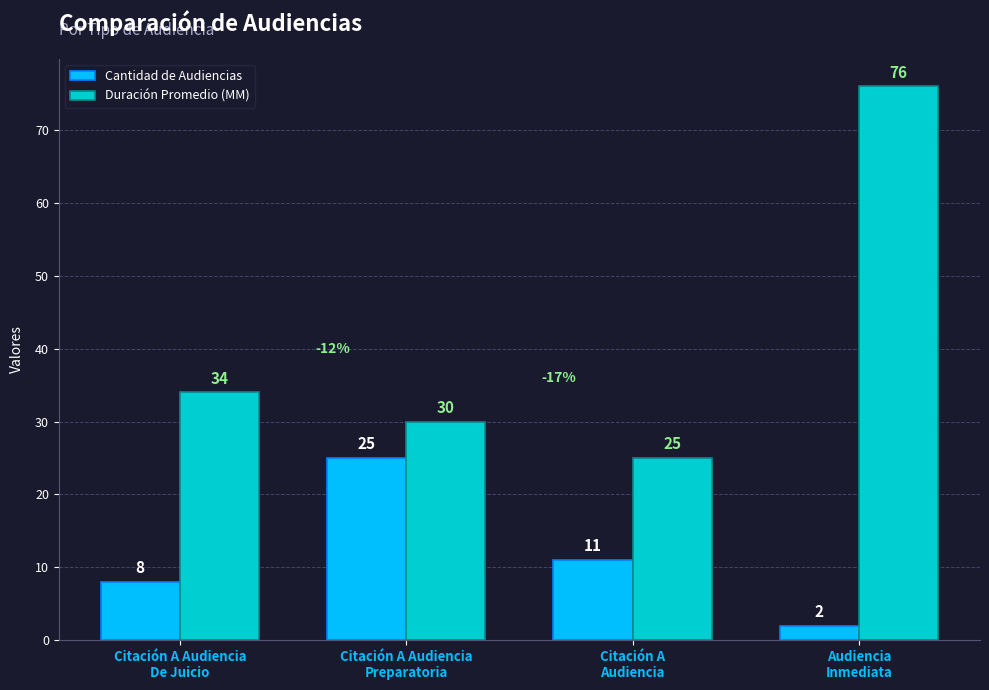

Reading left to right, transcribe all the data shown in this chart.

Cantidad de Audiencias: Citación A Audiencia
De Juicio=8	Citación A Audiencia
Preparatoria=25	Citación A
Audiencia=11	Audiencia
Inmediata=2
Duración Promedio (MM): Citación A Audiencia
De Juicio=34	Citación A Audiencia
Preparatoria=30	Citación A
Audiencia=25	Audiencia
Inmediata=76